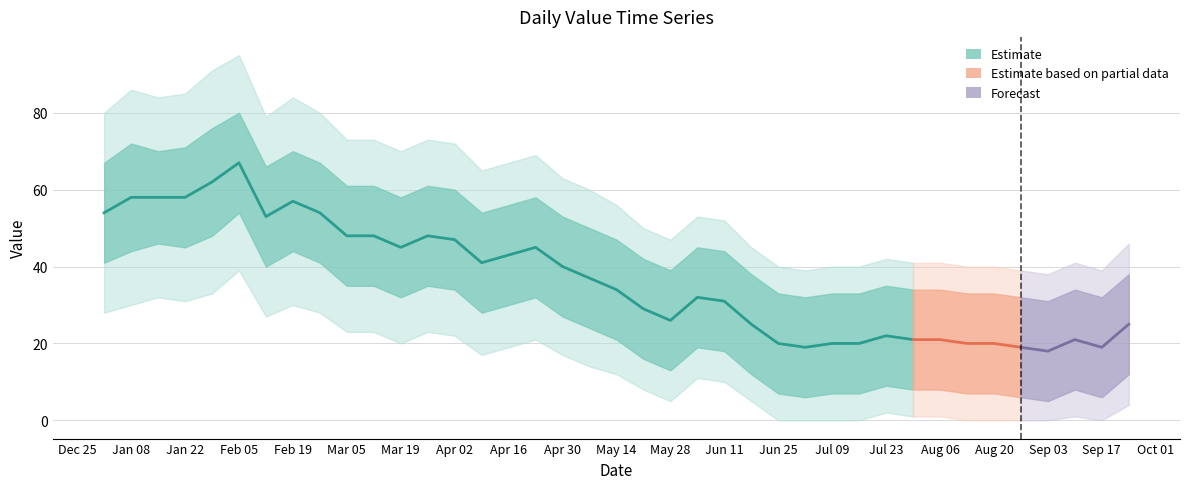

How many values in the upper2 series are below 56?

19